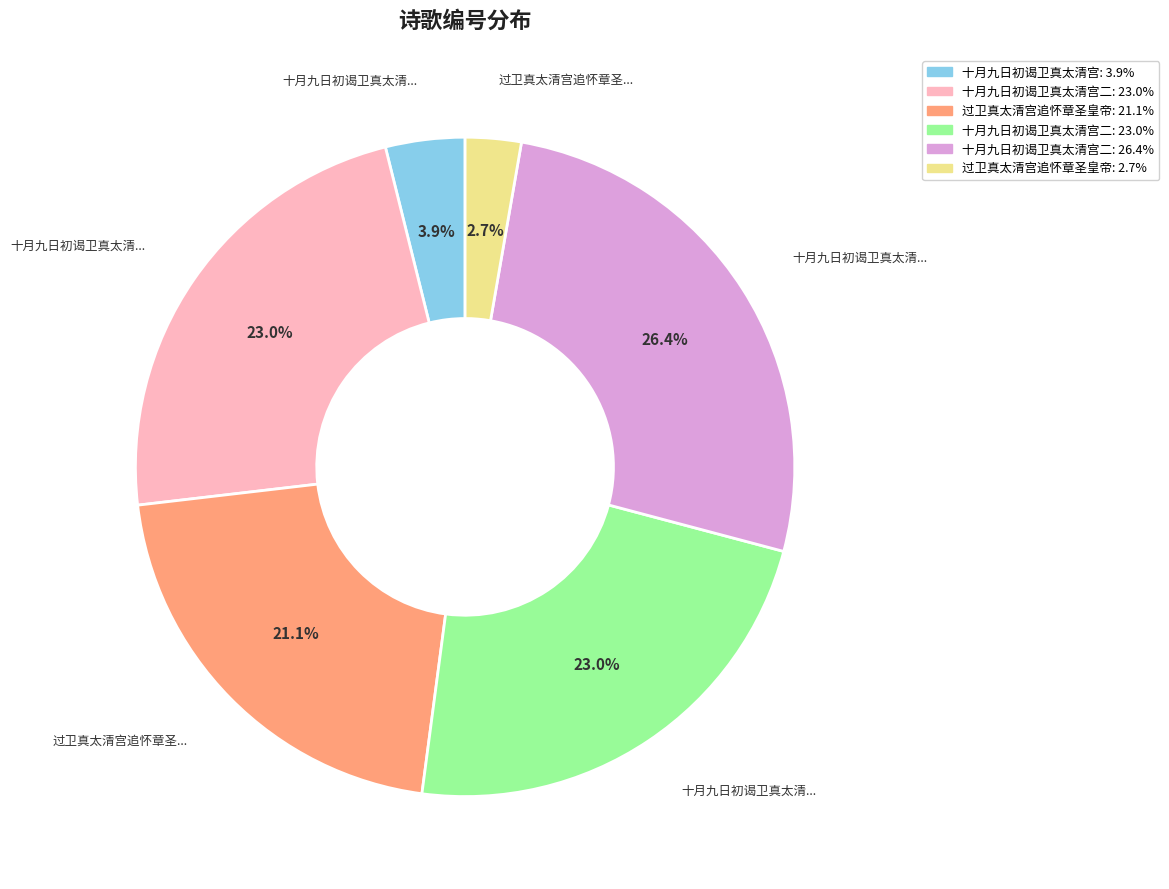

Is there any slice that represents more than half of the pie?

No